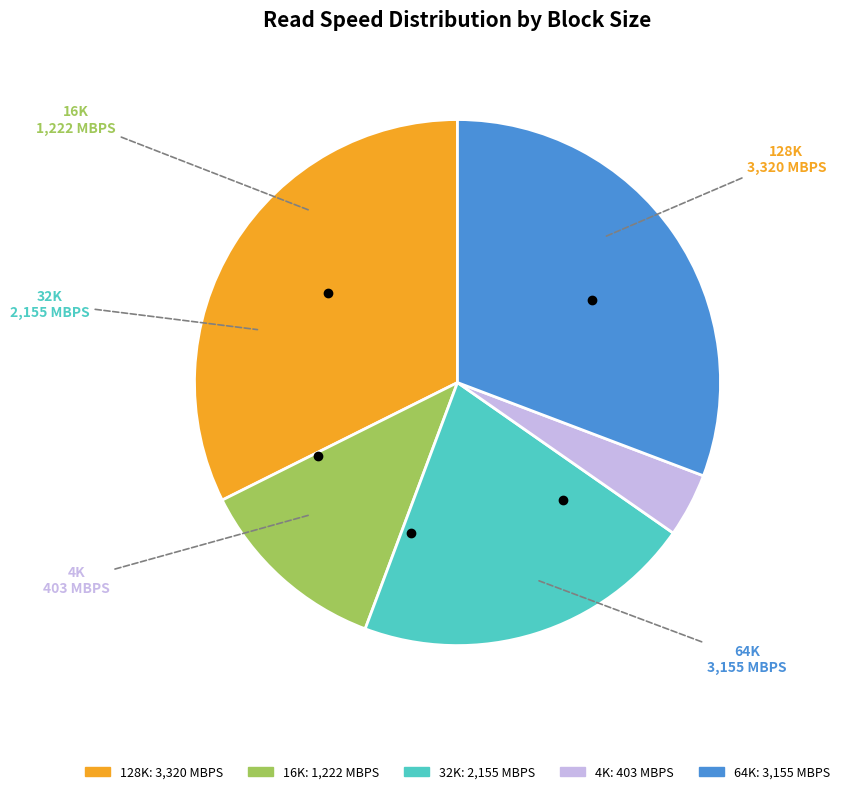

The 64K slice represents 24% of the pie. True or false?

False